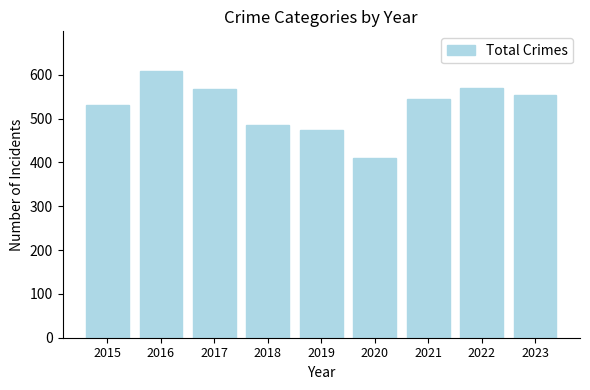

Which has a higher value, 2019 or 2020?

2019